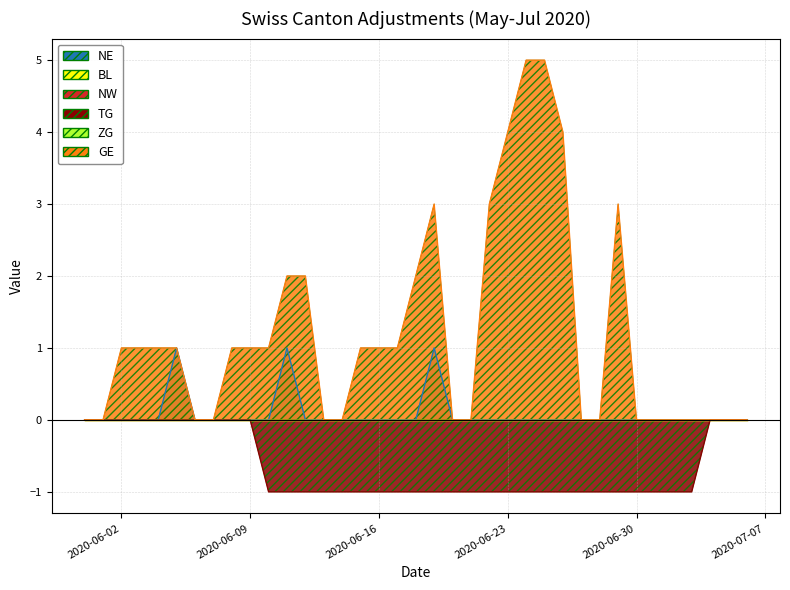

What position from the left is 2020-06-30?

31